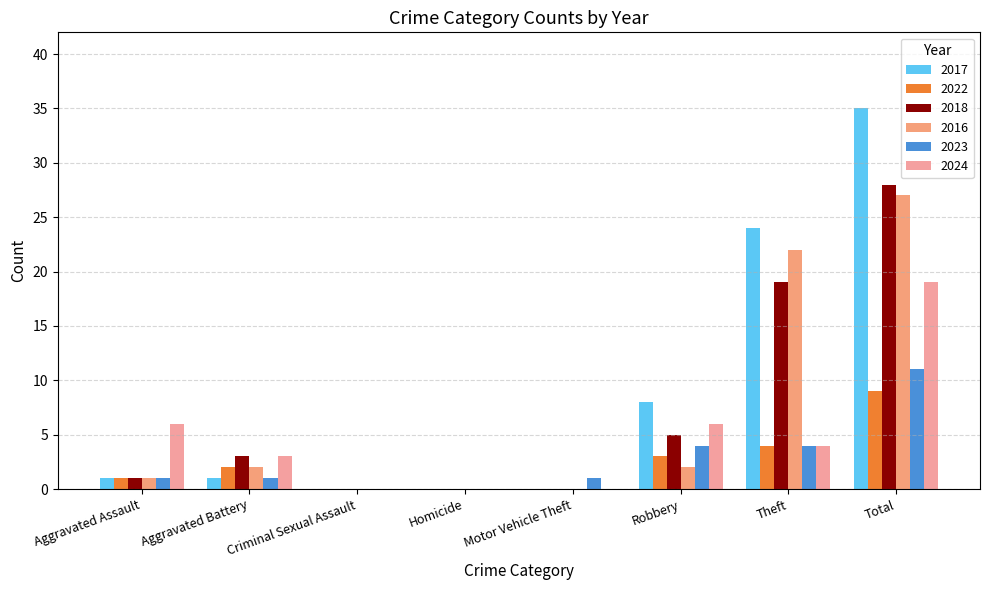

At which category is the sum across all series the highest?

Total